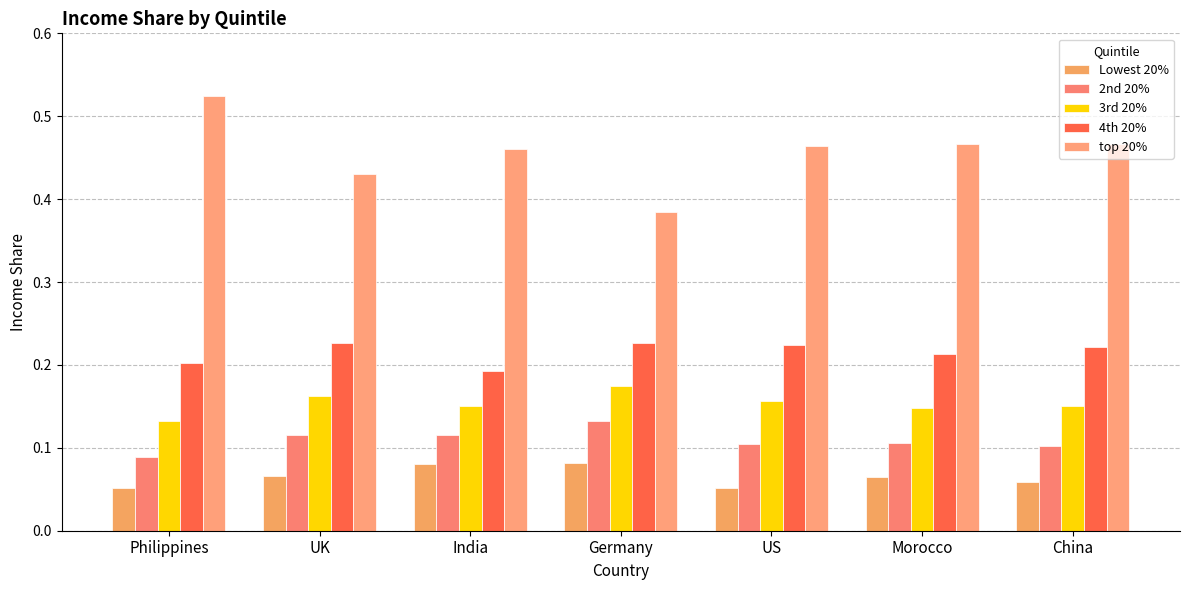

At how many categories does at least one series exceed 0?

7